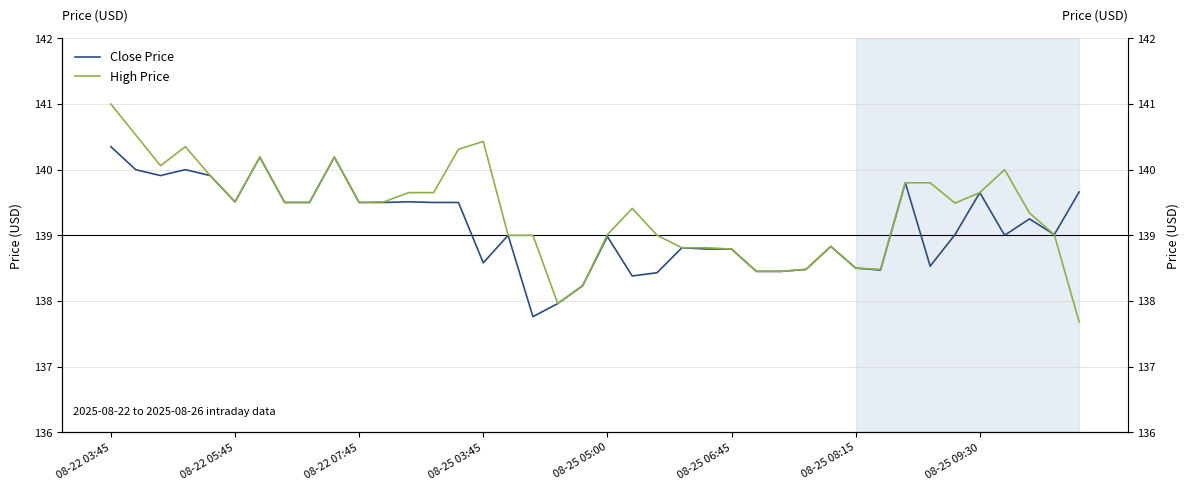

True or false: High Price and Close Price intersect in this chart.

False